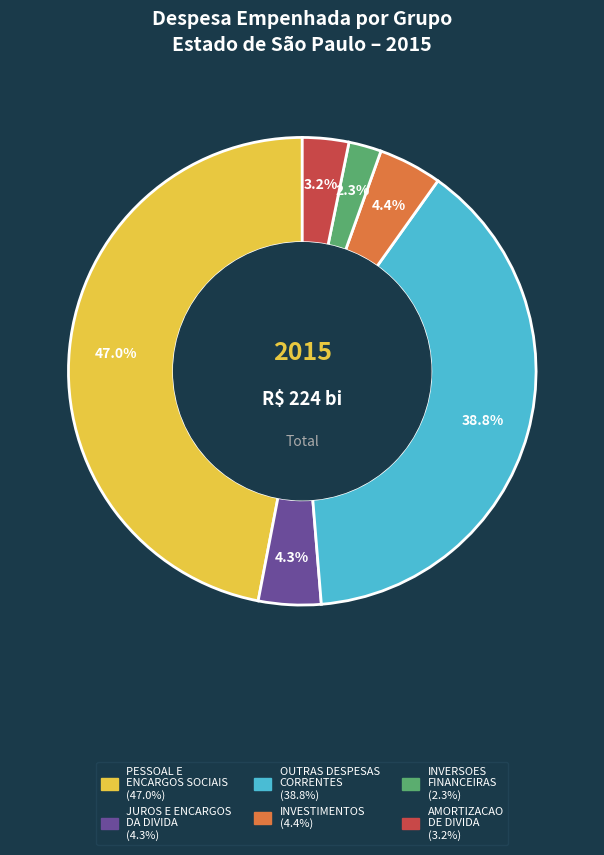

Which slice is the smallest?

INVERSOES FINANCEIRAS